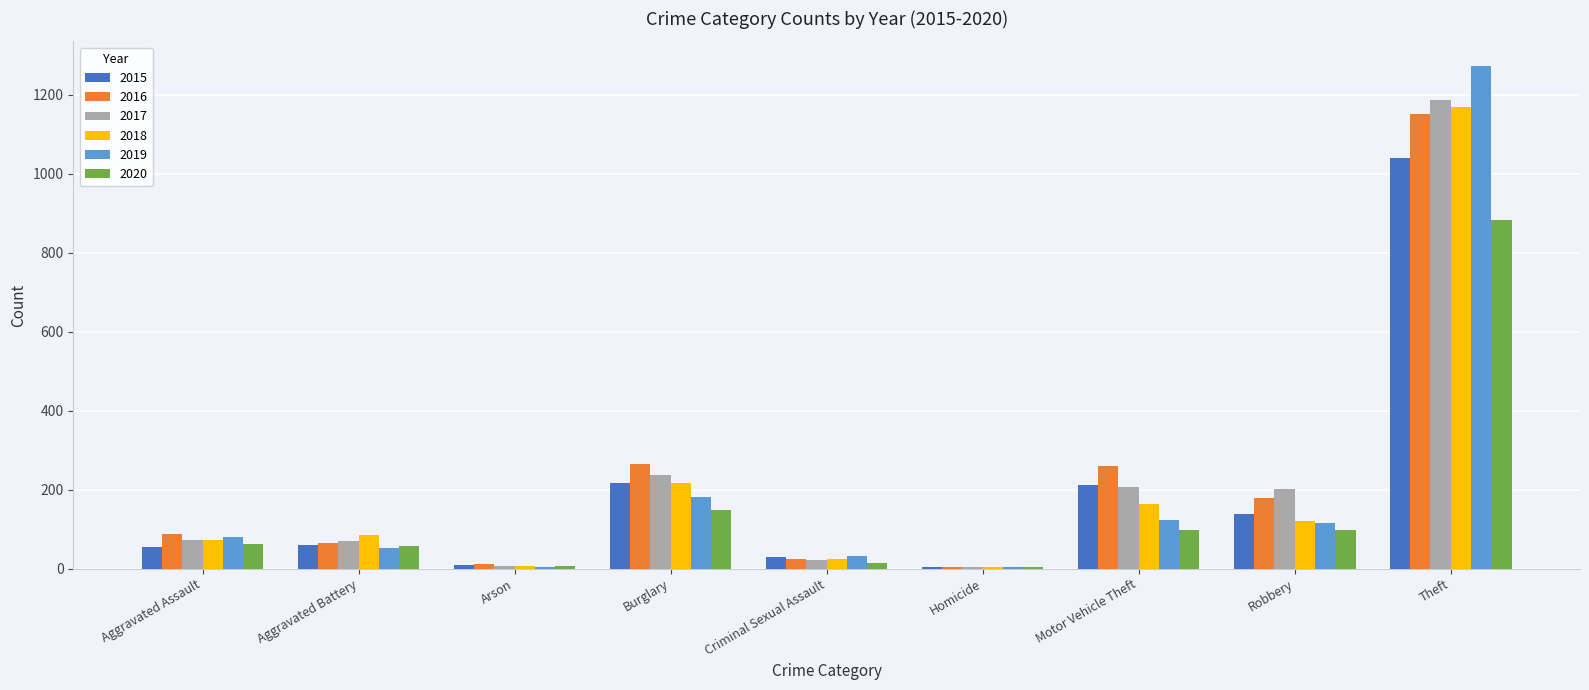

Is it true that 2019 equals 55 at Burglary?

False